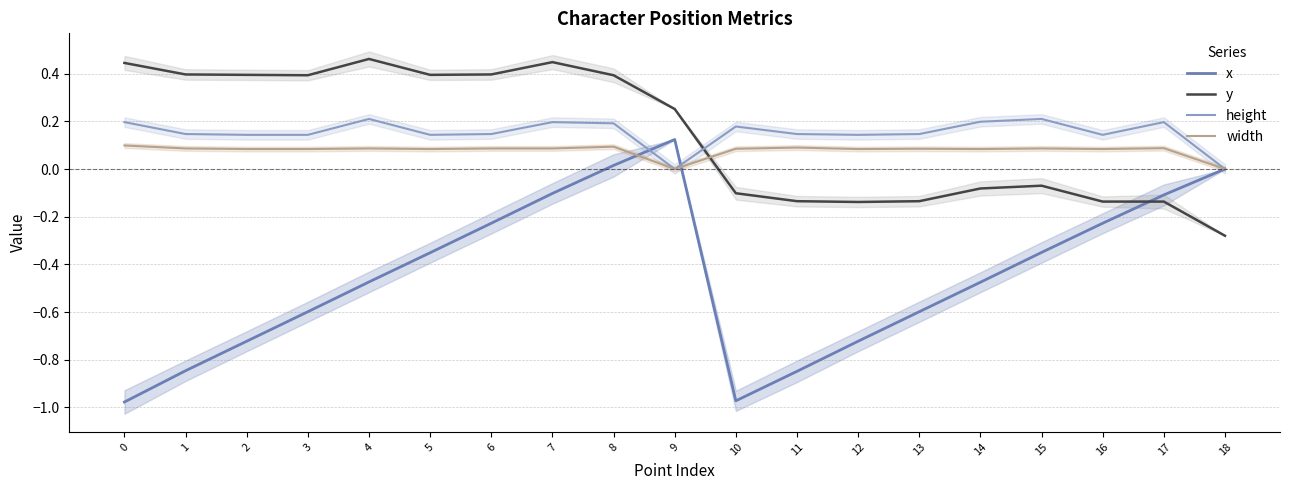

Where is the first local maximum for y?

4